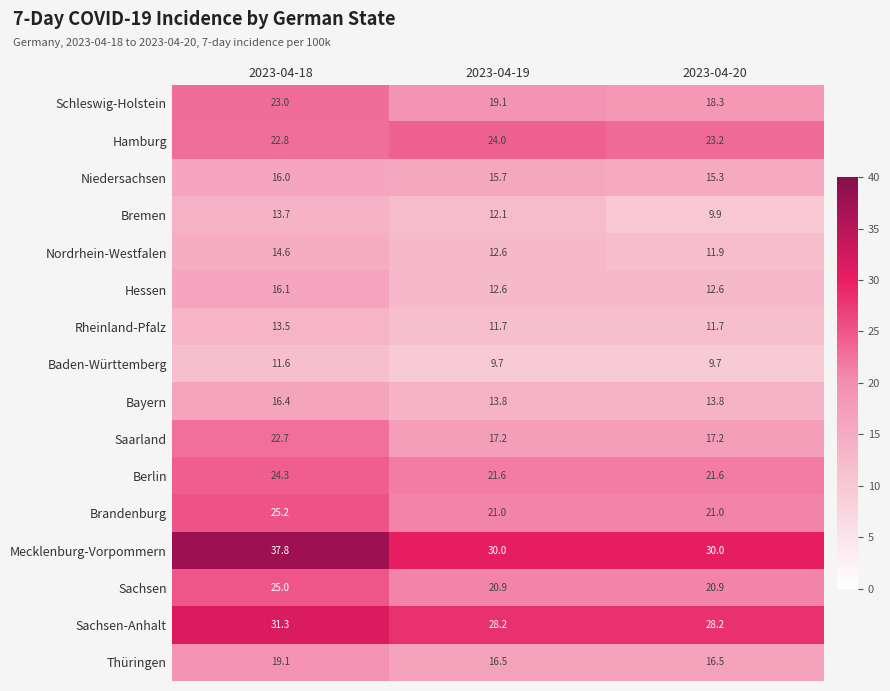

What is the difference between the highest and lowest values at 2023-04-20?

20.3